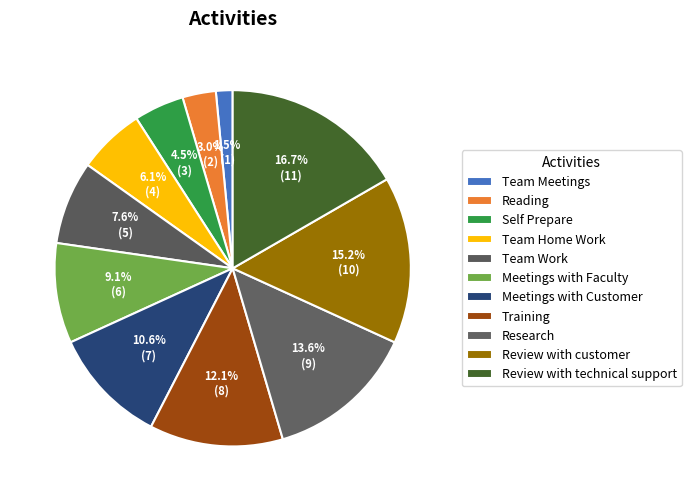

Count the number of slices in the pie.

11